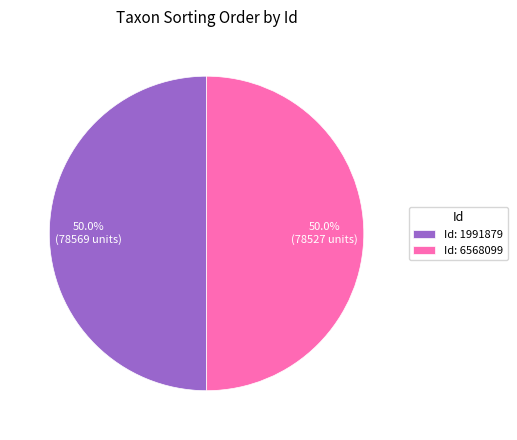

Approximately how many times larger is the value at Id: 6568099 compared to Id: 1991879?

1.0